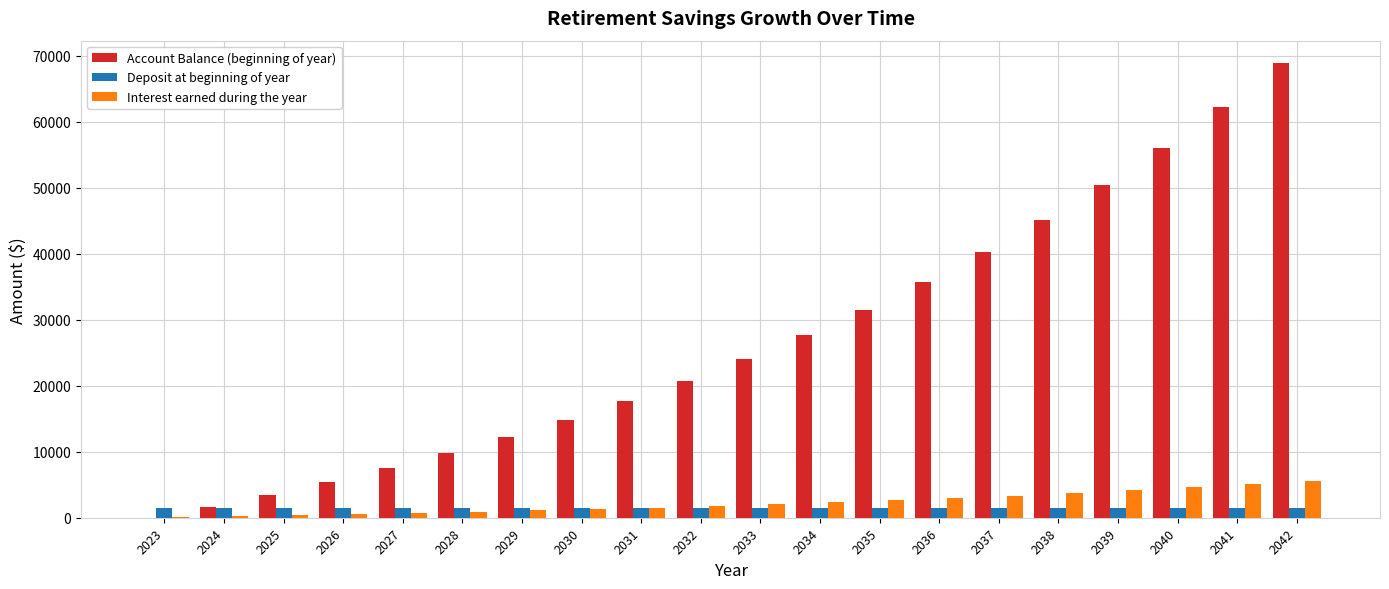

What is the sum of all Interest earned during the year values?

45239.2